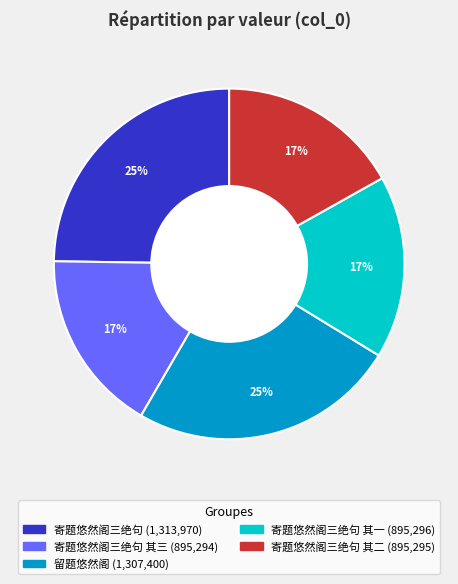

To the nearest percent, what is the difference between the largest and smallest slice percentages?

8%